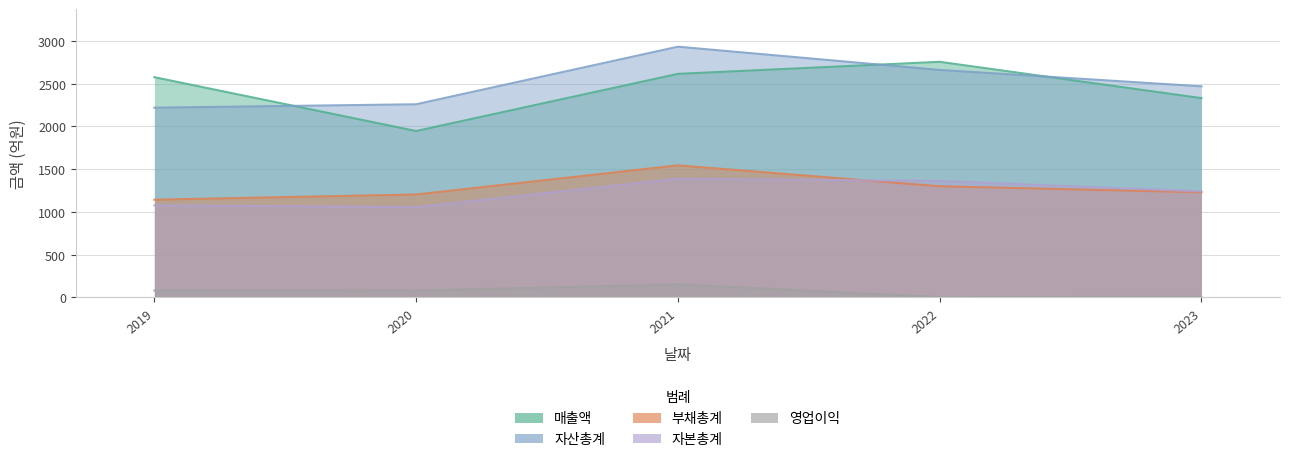

What is the approximate value of 자본총계 at 2023, to the nearest 5?

1240